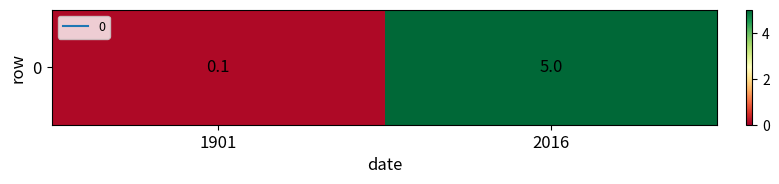

What is the change in value from 1901 to 2016?

+4.9